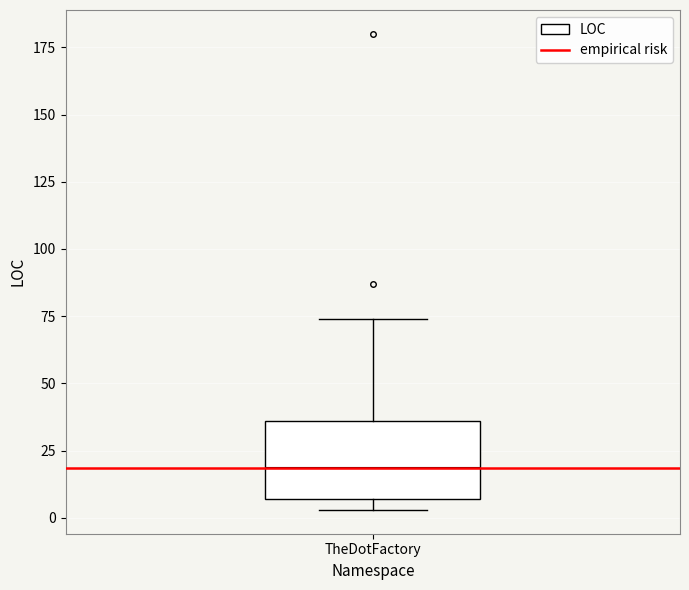

Transcribe this box plot: give where the median line is, the range the box spans, and where the two whiskers end, as read against the y-axis. The values are not printed on the chart, so give them approximately, as read against the axis.

median 20, box 5 to 35, whiskers 5 (just below the box's lower edge) to 75